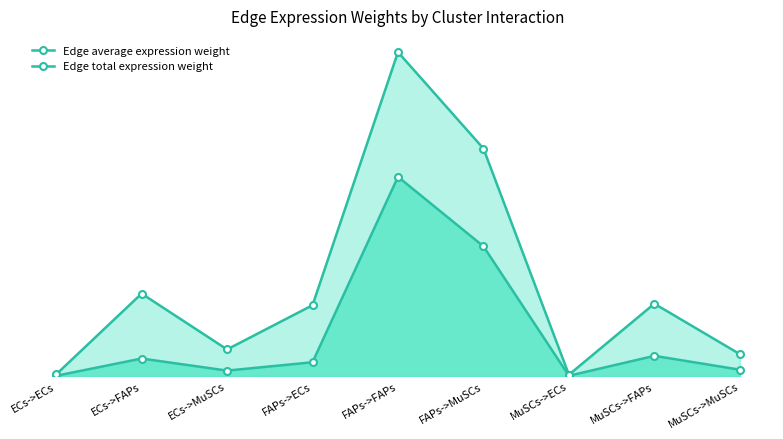

Reading right to left, extract all data points from this chart.

Edge average expression weight: 0.1	0.4	0.0	2.3	3.5	0.2	0.1	0.3	0.0
Edge total expression weight: 0.4	1.3	0.0	4.0	5.6	1.2	0.5	1.4	0.0